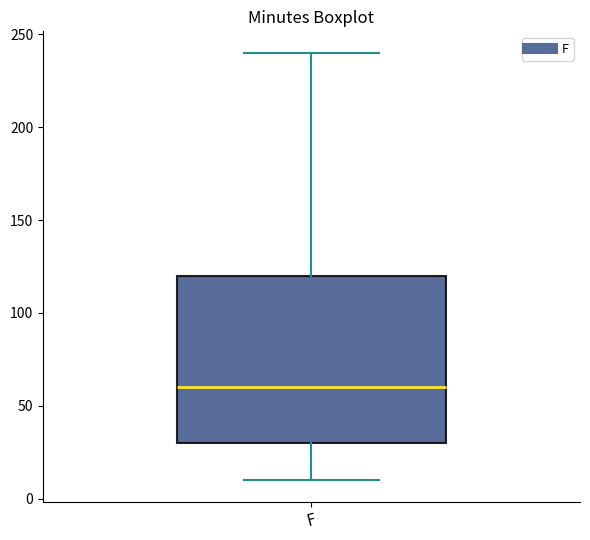

Read this box plot against the y-axis: the position of the median line, the range covered by the box, and the ends of both whiskers. The values are not printed on the chart, so give them approximately, as read against the axis.

median 60, box 30 to 120, whiskers 10 to 240